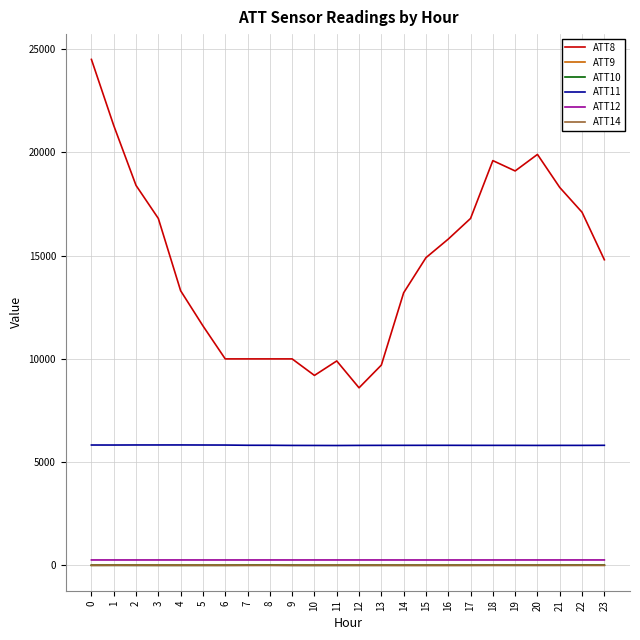

What is the maximum value shown in the chart?

24500.0